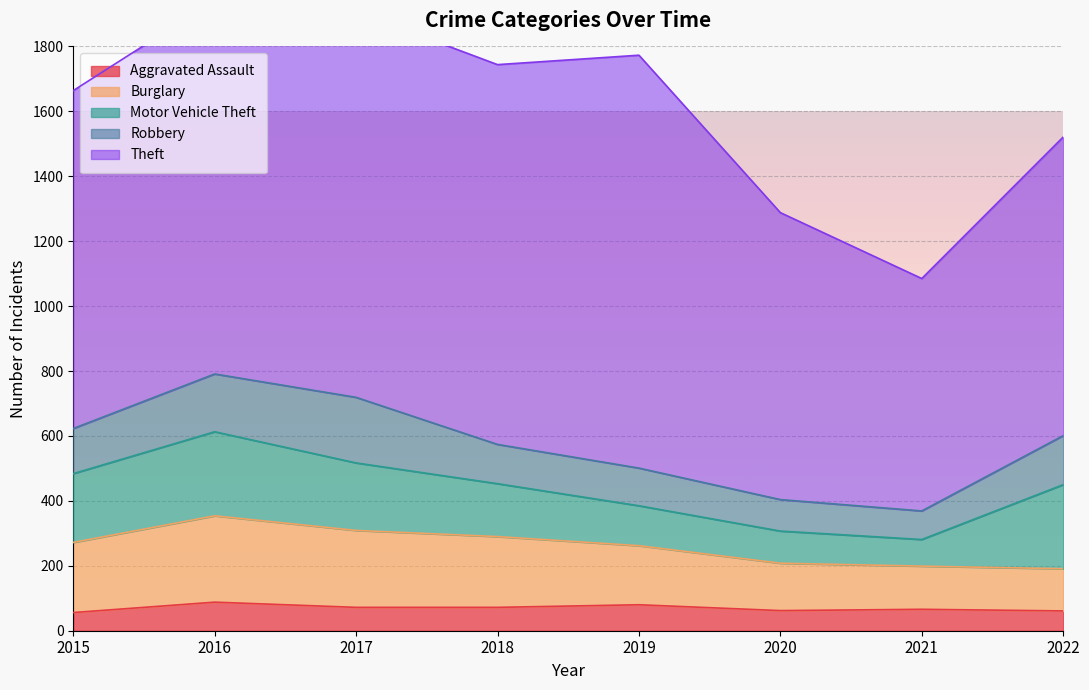

How many lines are shown in the chart?

5